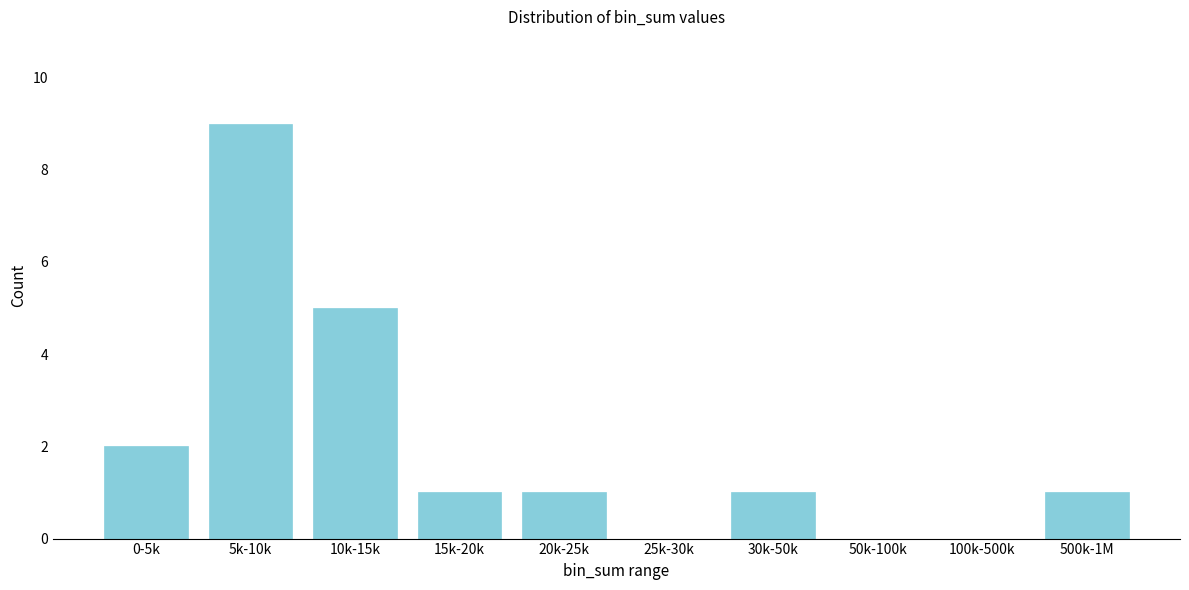

Reading right to left, extract all data points from this chart.

500k-1M=1	100k-500k=0	50k-100k=0	30k-50k=1	25k-30k=0	20k-25k=1	15k-20k=1	10k-15k=5	5k-10k=9	0-5k=2